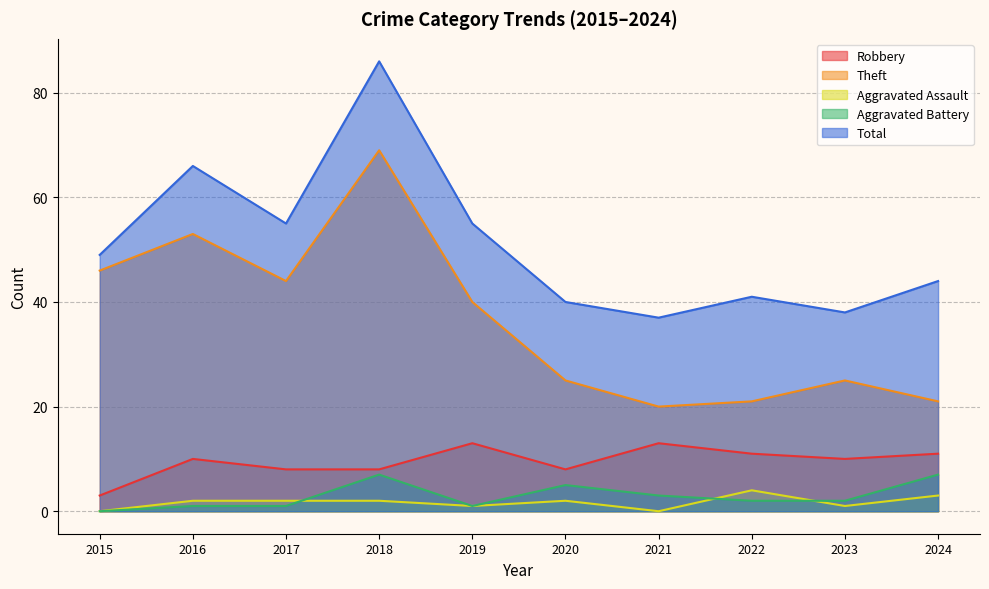

How many interior local valleys does the Aggravated Assault series have?

3